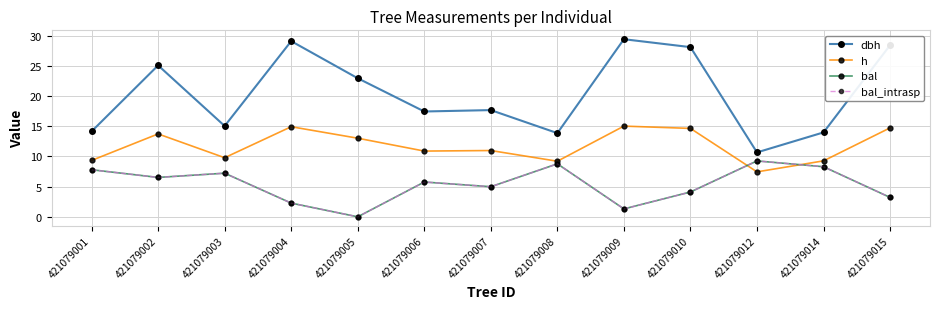

Is this an area chart (filled region under the line)?

No